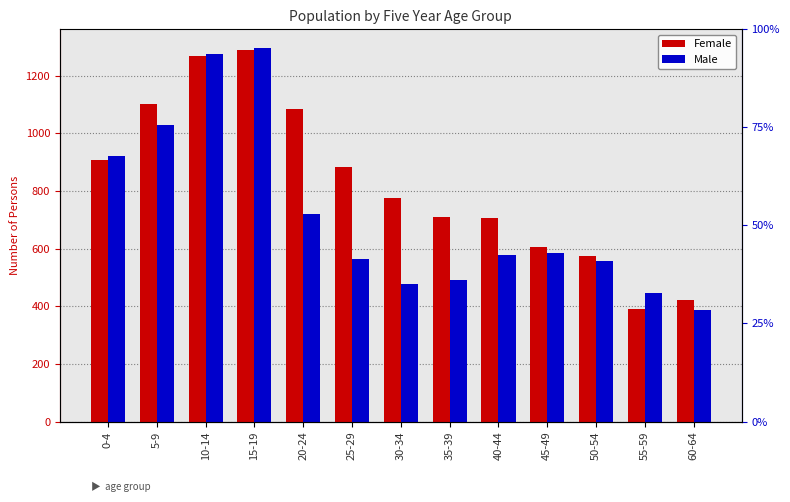

What value does the Female series have at 40-44?

707